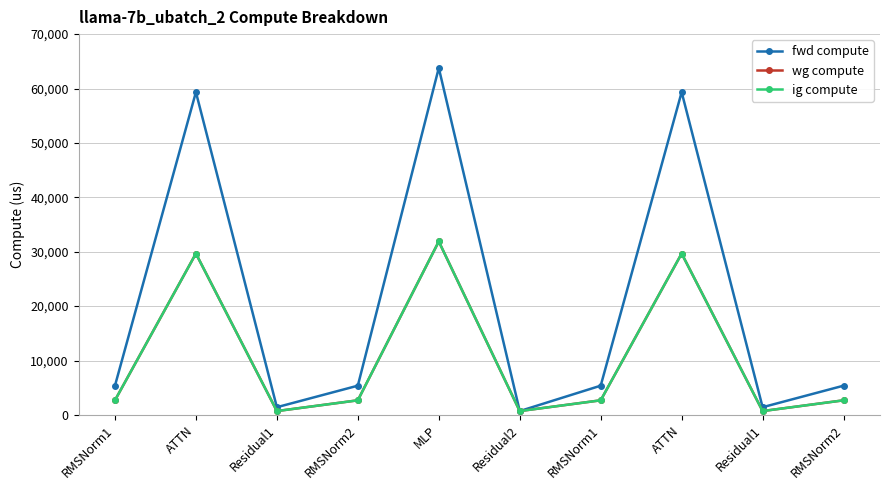

What is the sum of the fwd compute values at Residual1 and MLP?

65199.7